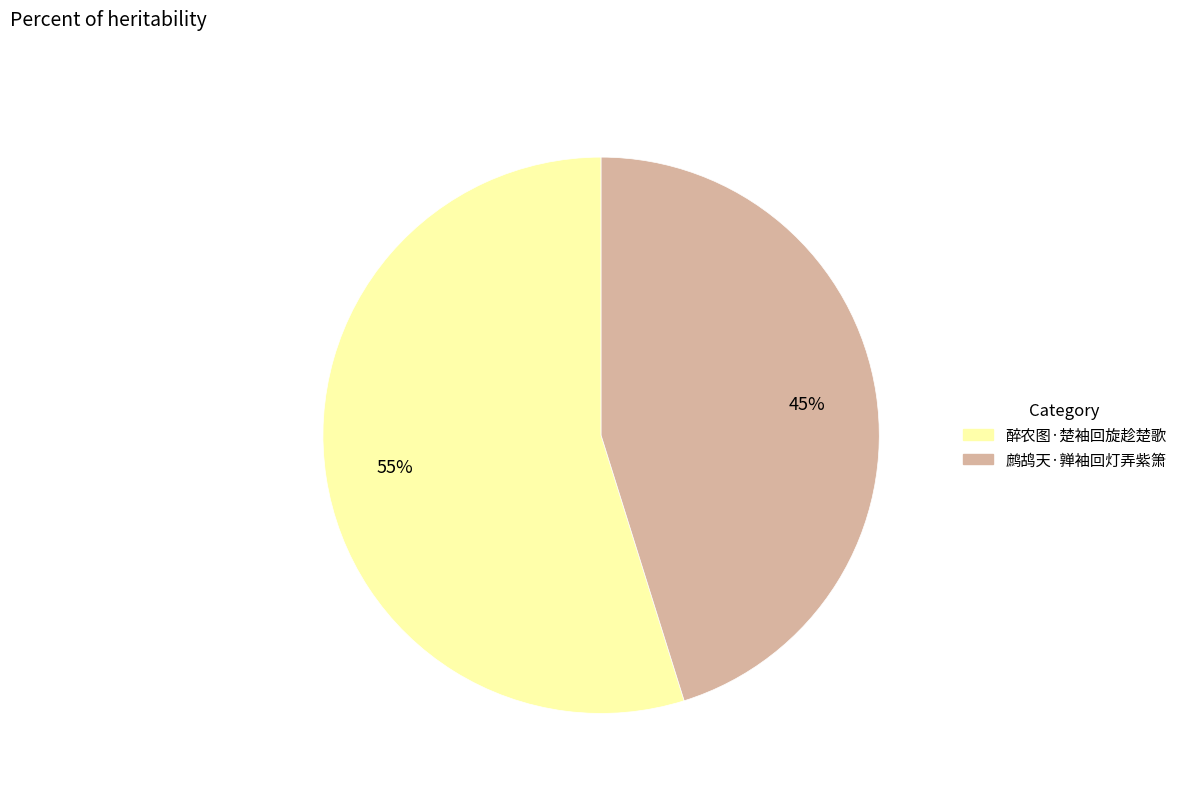

Which category has the biggest portion of the pie?

醉农图·楚袖回旋趁楚歌